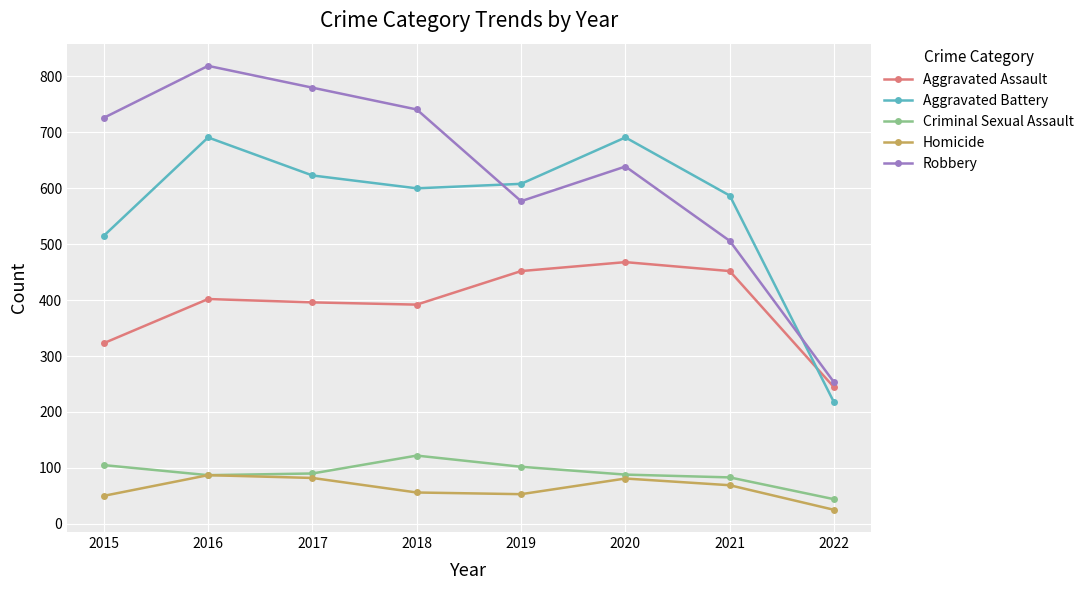

The value of Homicide at 2018 is 56. True or false?

True